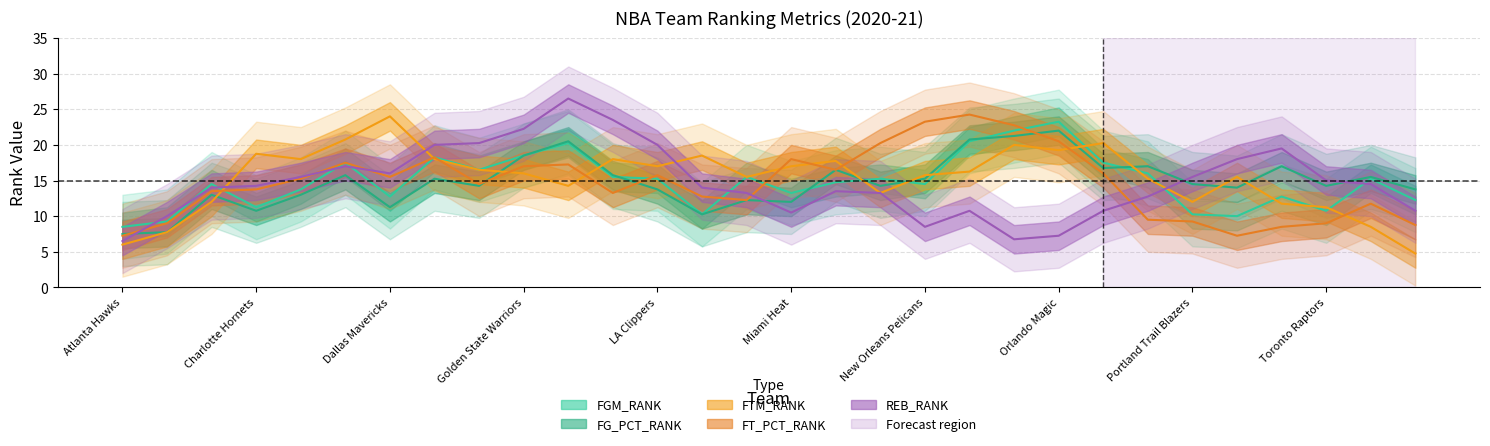

How many times do FG_PCT_RANK and FGM_RANK cross each other?

14